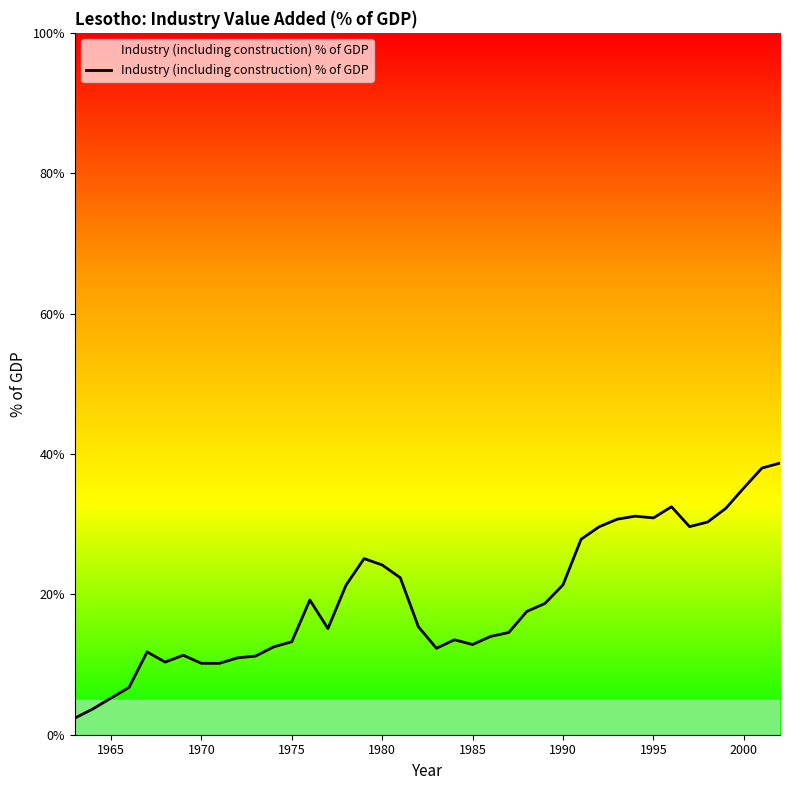

What is the difference between the maximum and minimum values?

36.3